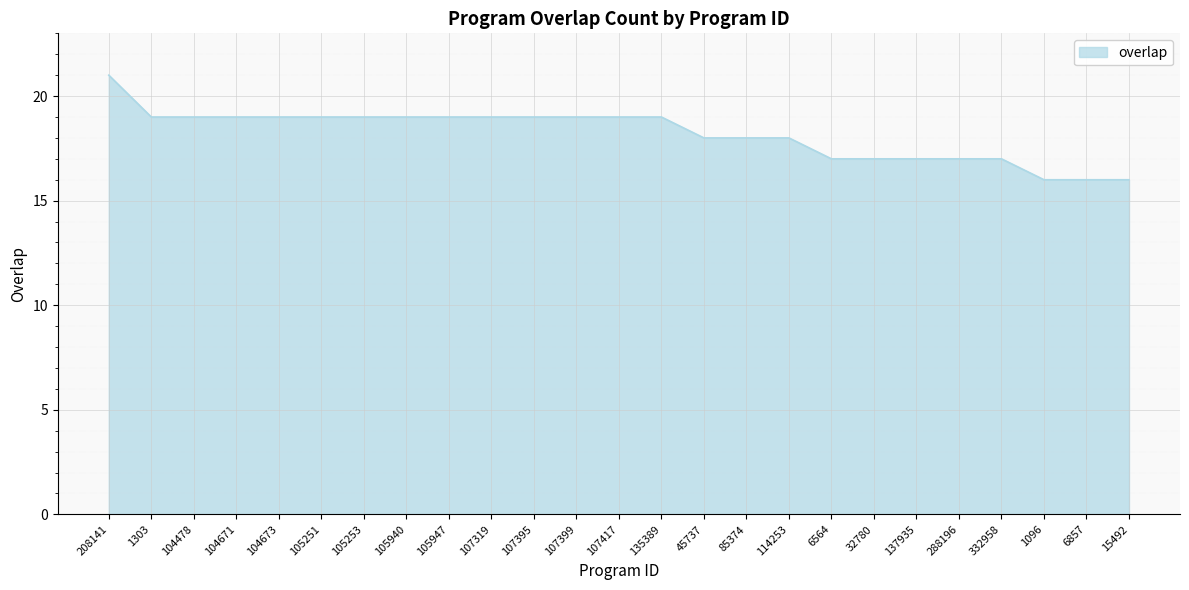

At which category does the chart reach its peak across all series?

208141